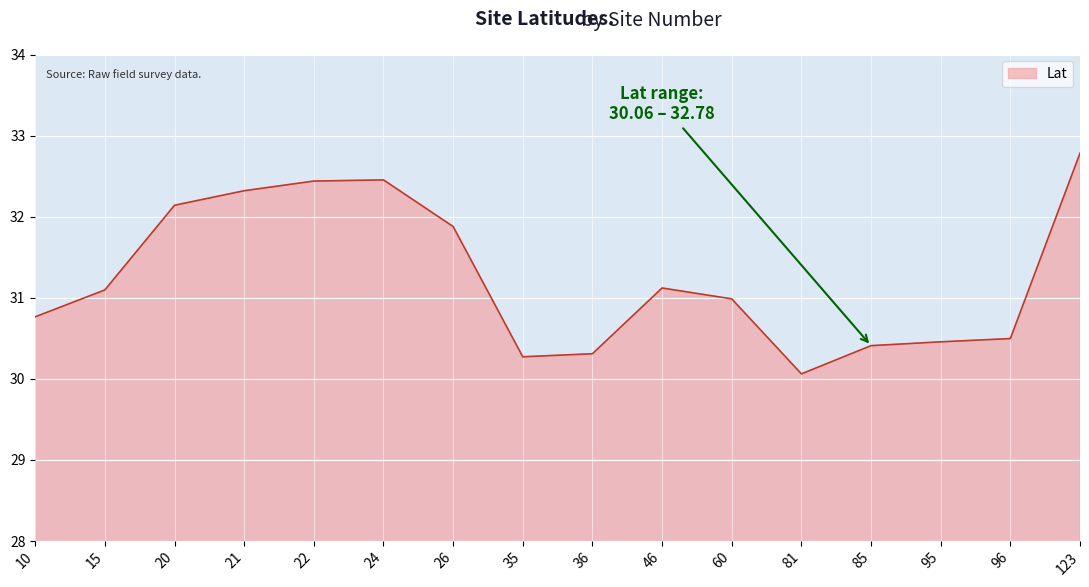

Is it true that the value at 26 is 31.9?

True